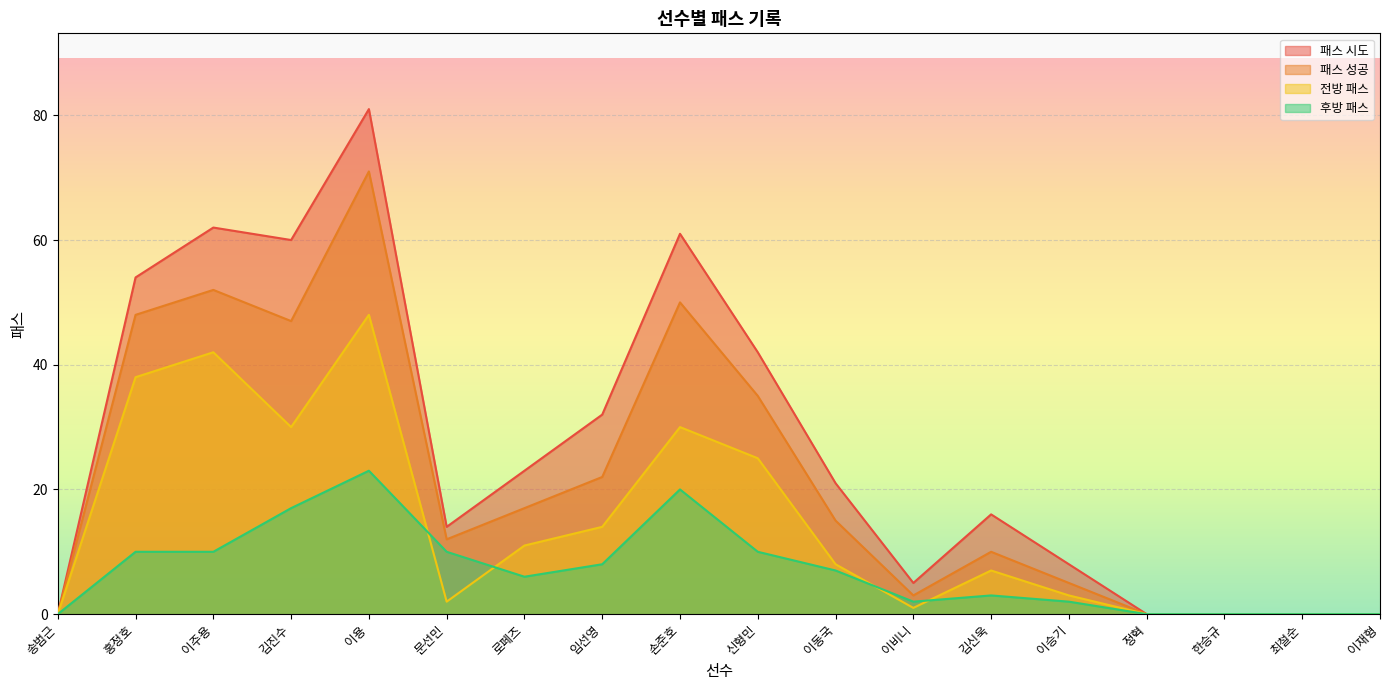

Is it true that 패스 시도 equals 5 at 이비니?

True